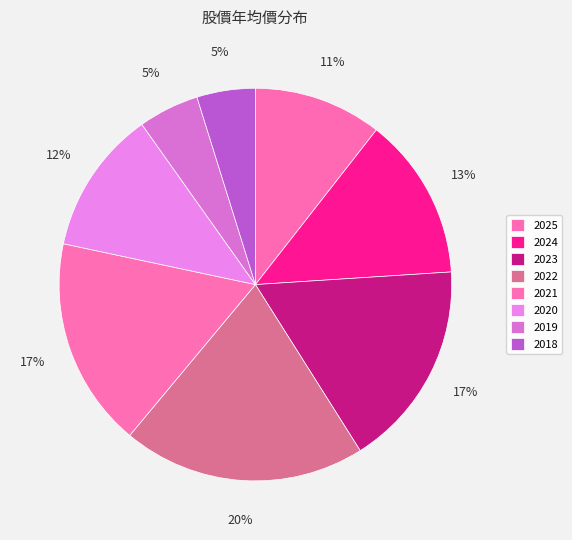

Count the number of slices in the pie.

8